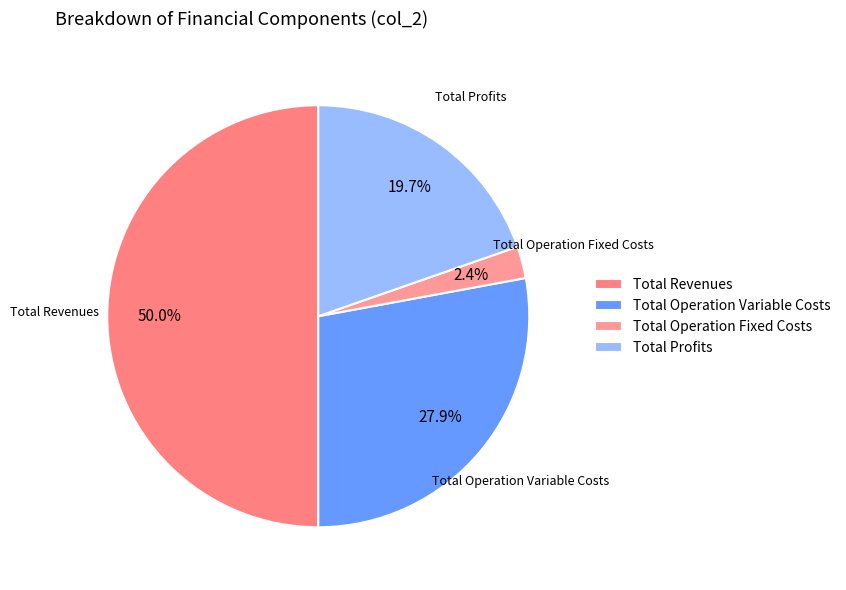

To the nearest percent, what is the average slice percentage?

25%